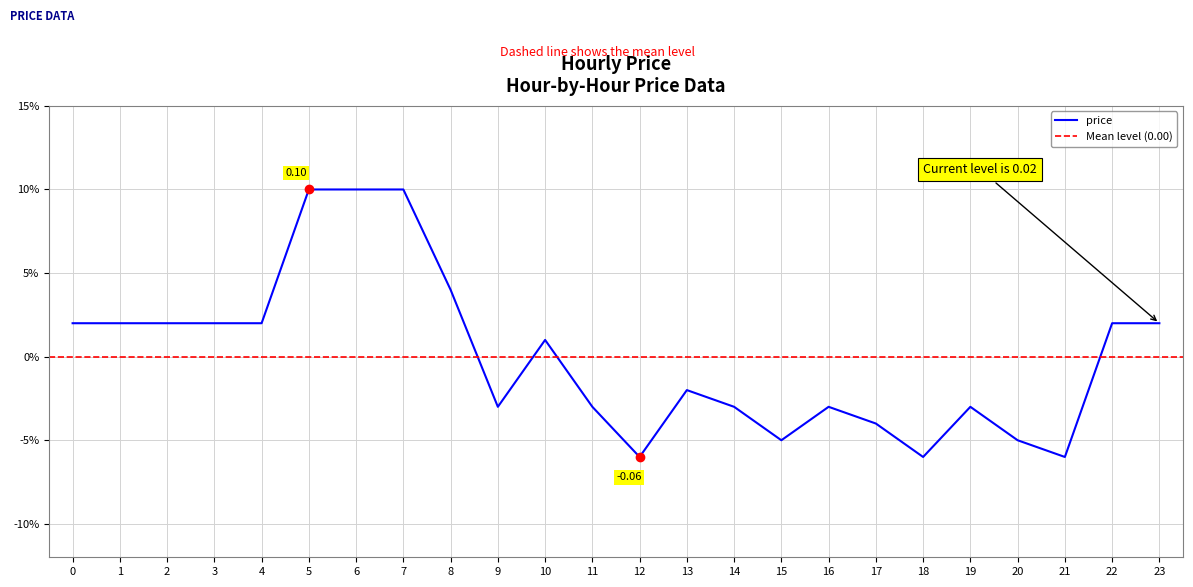

List the labels in order of value, smallest first.

12, 18, 21, 15, 20, 17, 9, 11, 14, 16, 19, 13, 10, 0, 1, 2, 3, 4, 22, 23, 8, 5, 6, 7